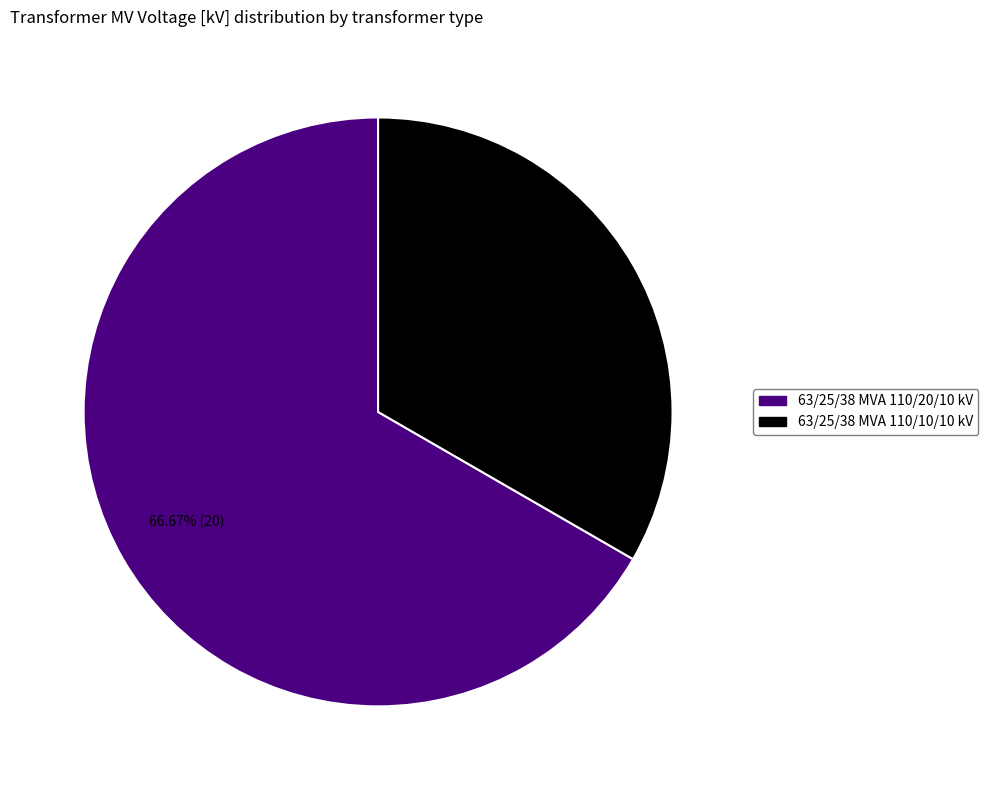

Which has a higher value, 63/25/38 MVA 110/20/10 kV or 63/25/38 MVA 110/10/10 kV?

63/25/38 MVA 110/20/10 kV